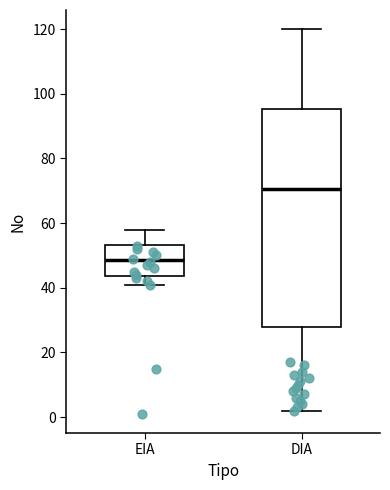

Which box is the tallest, from its lower edge to its upper edge?

DIA